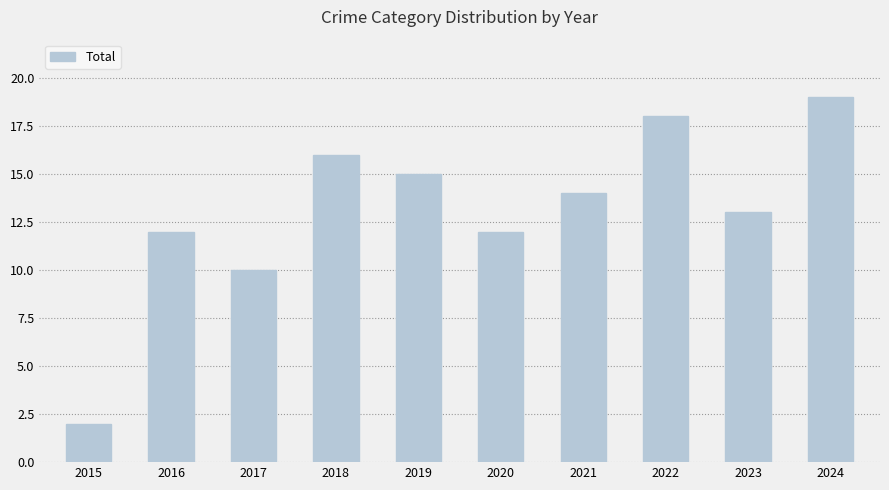

What is the value of the 6th bar from the left?

12